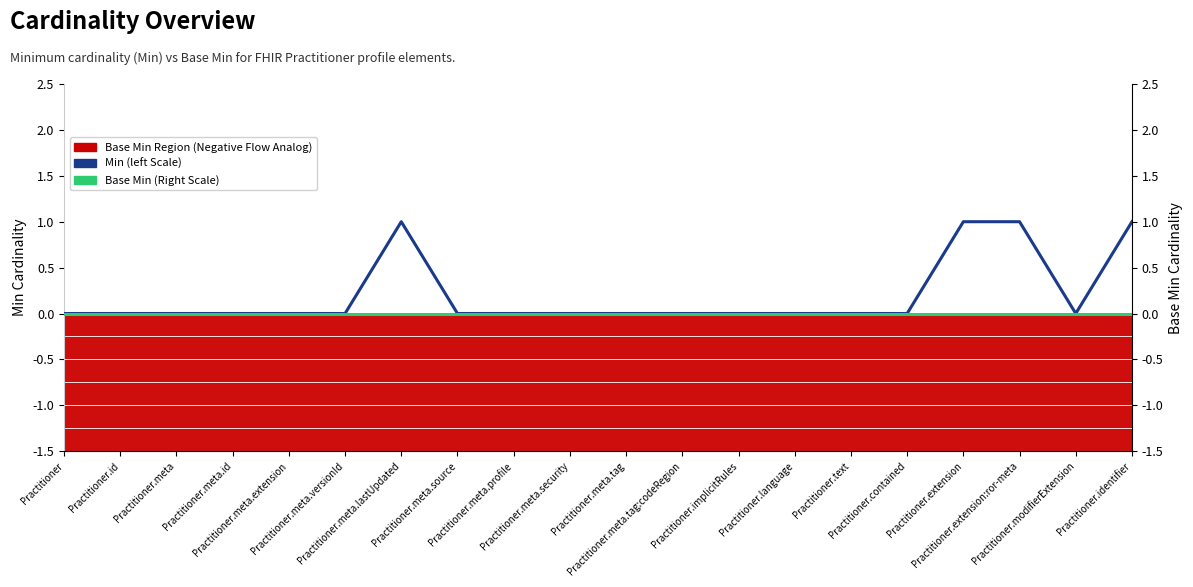

Rank the categories by Min (left Scale) value from highest to lowest.

Practitioner.meta.lastUpdated, Practitioner.extension, Practitioner.extension:ror-meta, Practitioner.identifier, Practitioner, Practitioner.id, Practitioner.meta, Practitioner.meta.id, Practitioner.meta.extension, Practitioner.meta.versionId, Practitioner.meta.source, Practitioner.meta.profile, Practitioner.meta.security, Practitioner.meta.tag, Practitioner.meta.tag:codeRegion, Practitioner.implicitRules, Practitioner.language, Practitioner.text, Practitioner.contained, Practitioner.modifierExtension